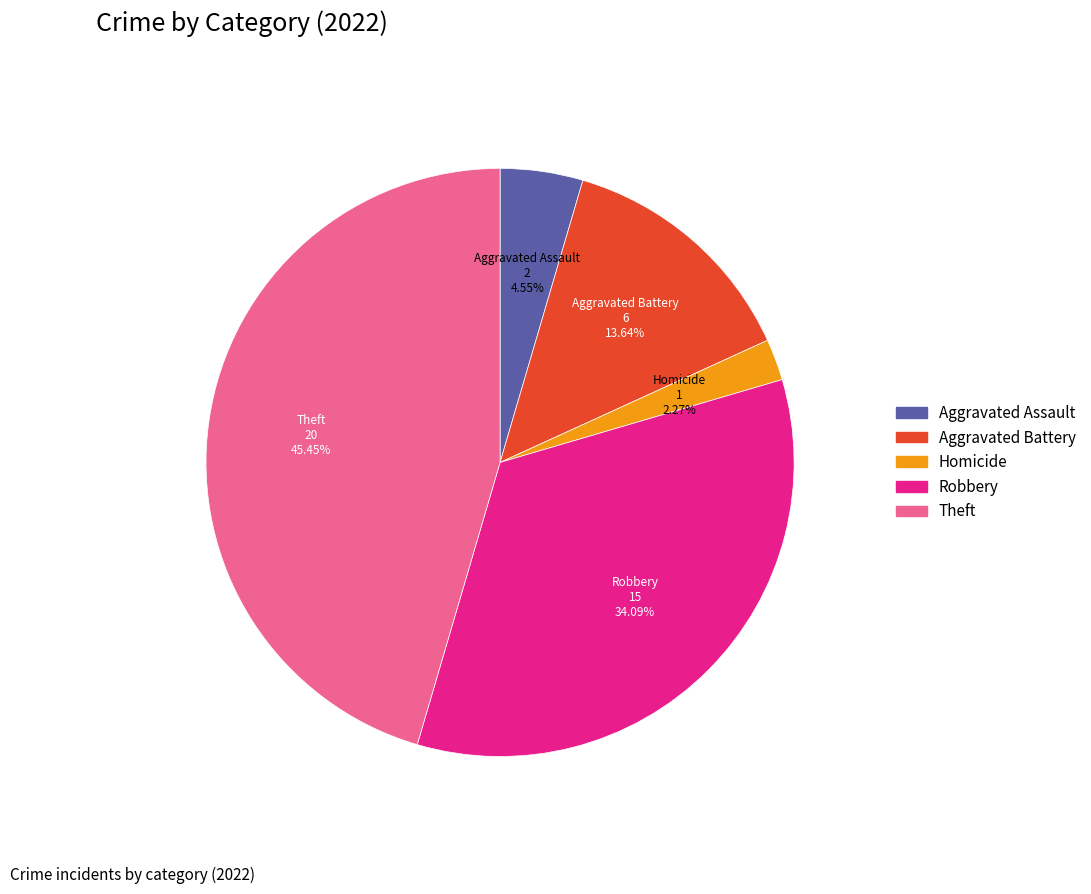

Is there any slice that represents more than half of the pie?

No